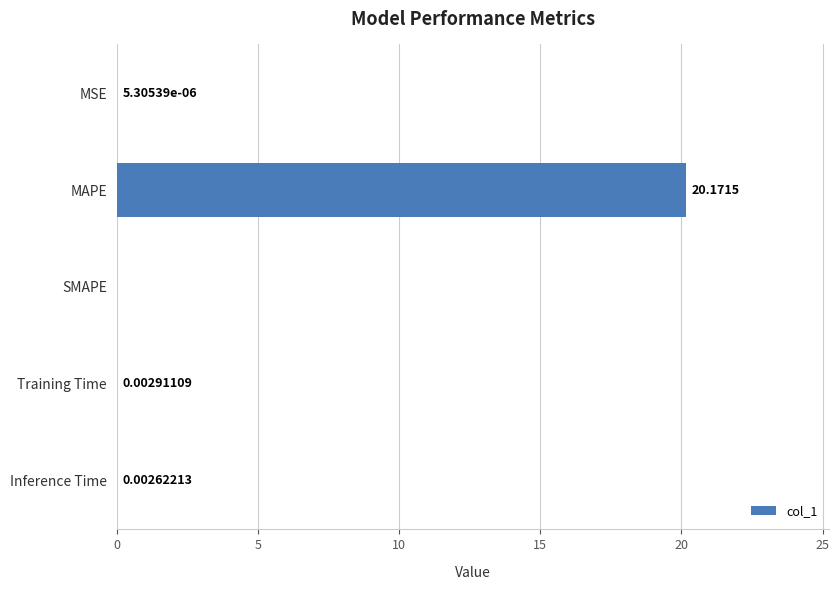

At which label is the value closest to 10?

Training Time